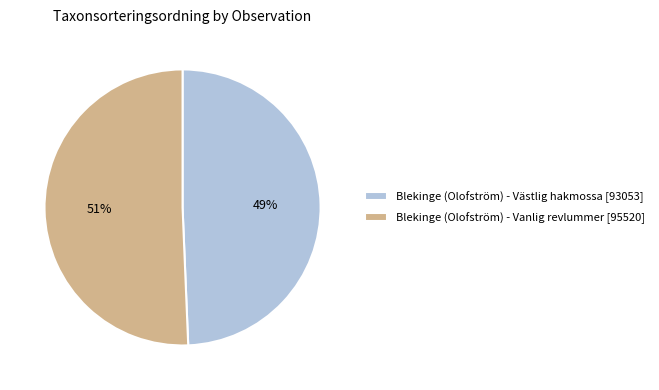

Which slice represents more than half of the pie?

Blekinge (Olofström) - Vanlig revlummer